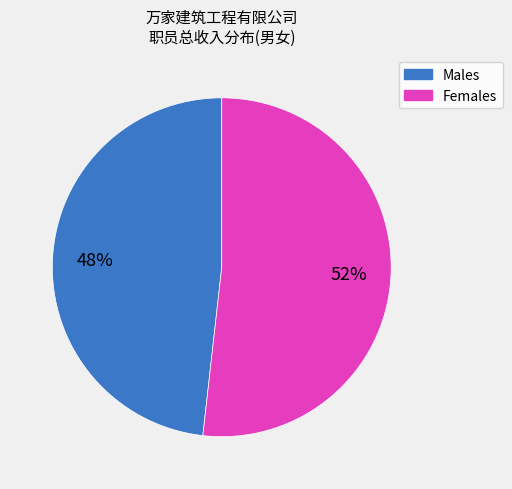

Does any single category account for the majority?

Yes